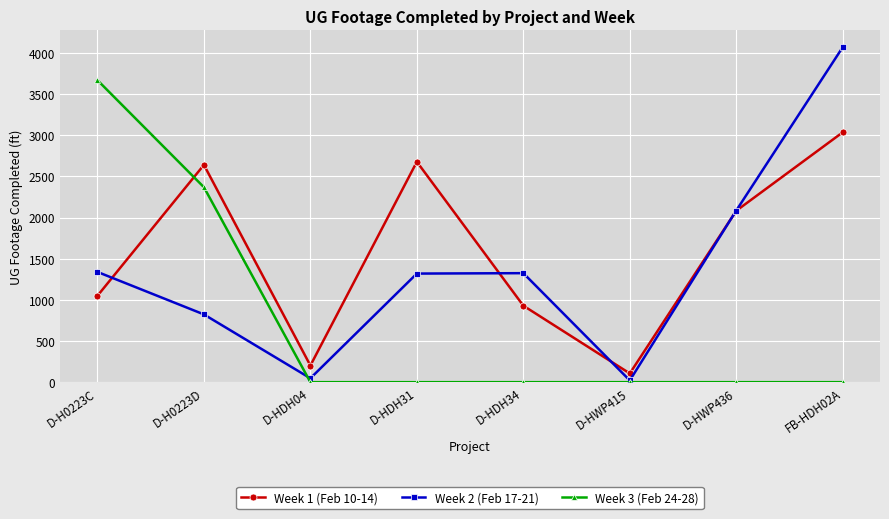

In Week 2 (Feb 17-21), how many points are lower than both neighbors (excluding endpoints)?

2